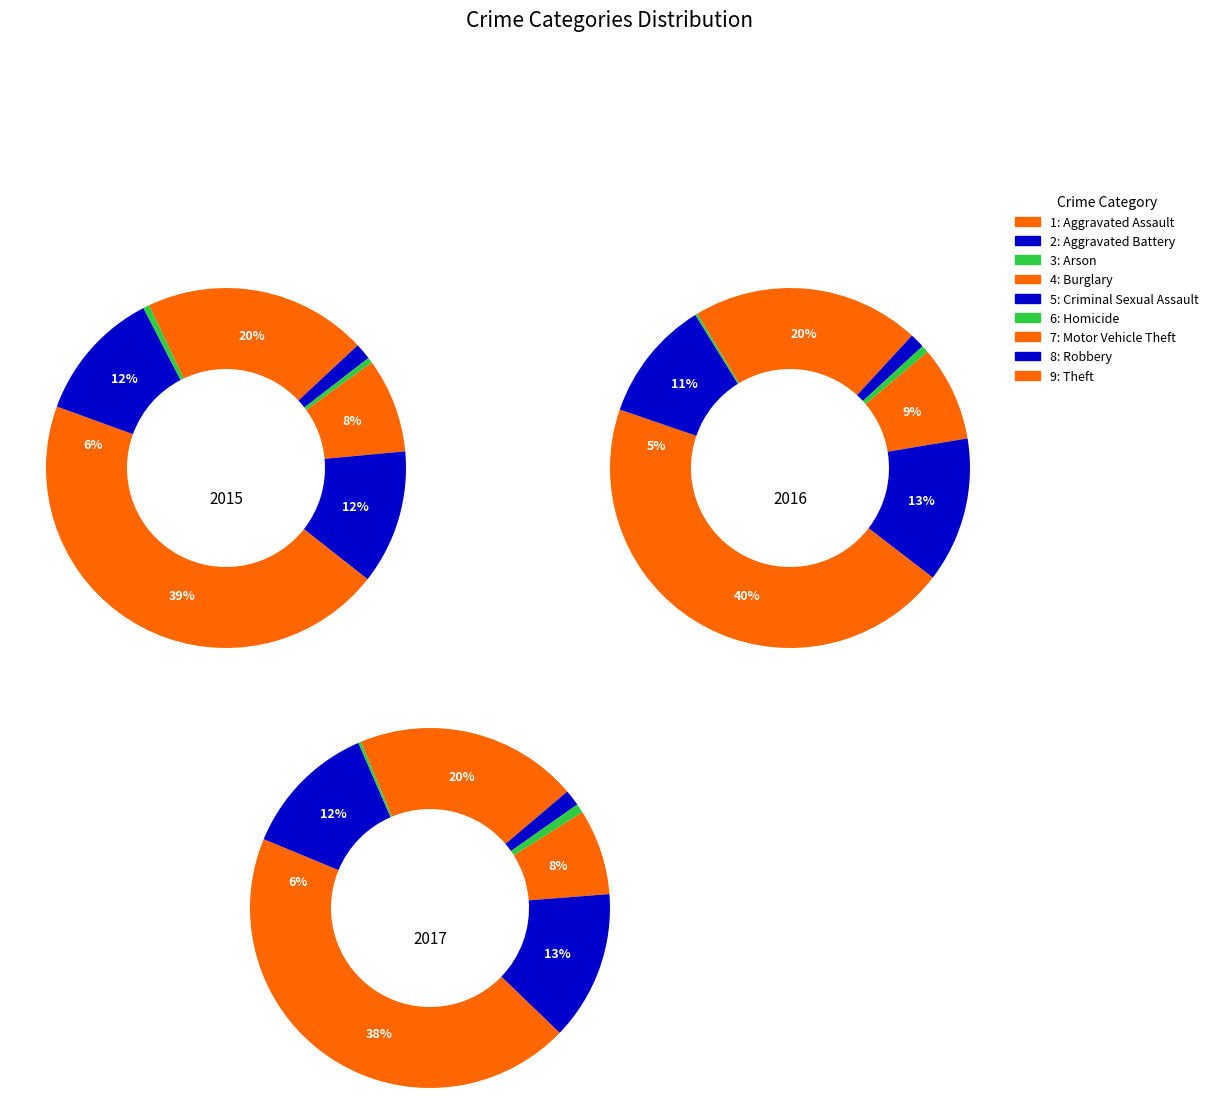

To the nearest percent, what is the average slice percentage?

11%